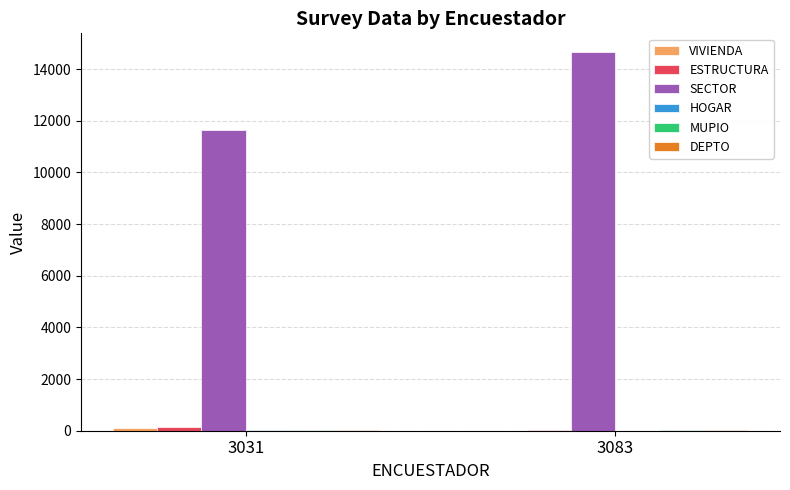

At which category is the sum across all series the highest?

3083